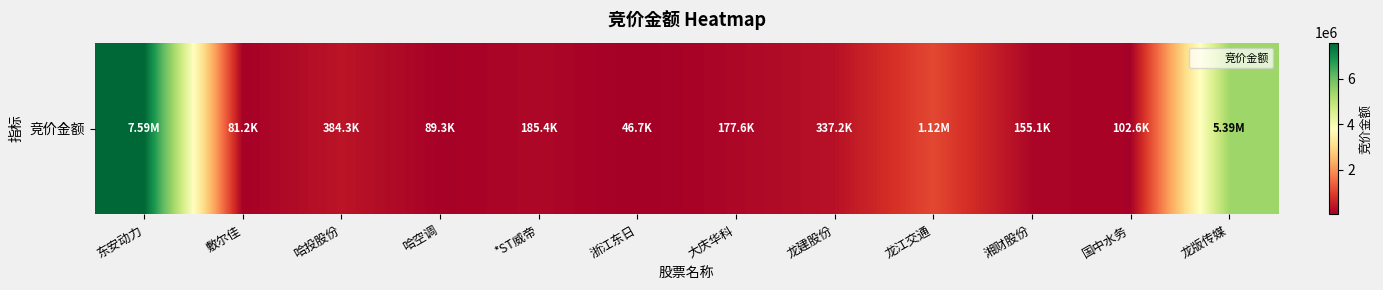

What is the smallest value displayed?

46683